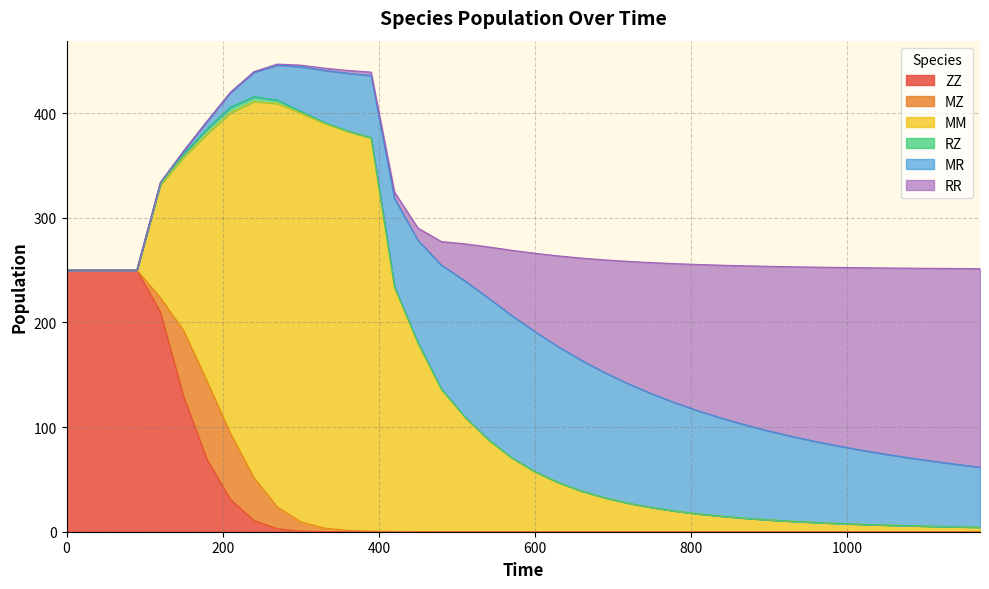

What is the difference between the highest and lowest values at 14?

233.5